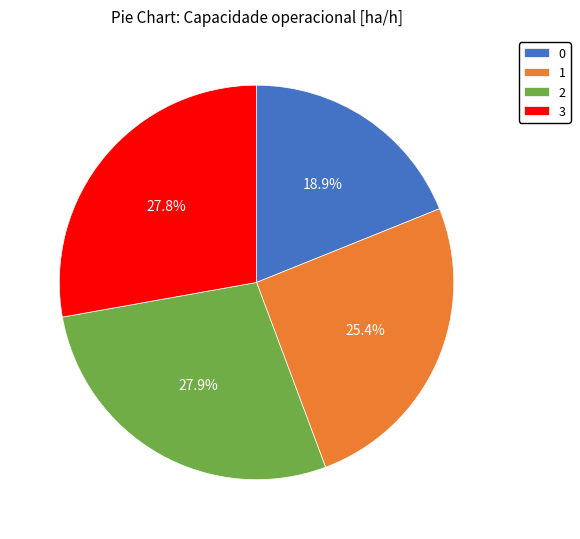

Is there a majority slice in this chart?

No